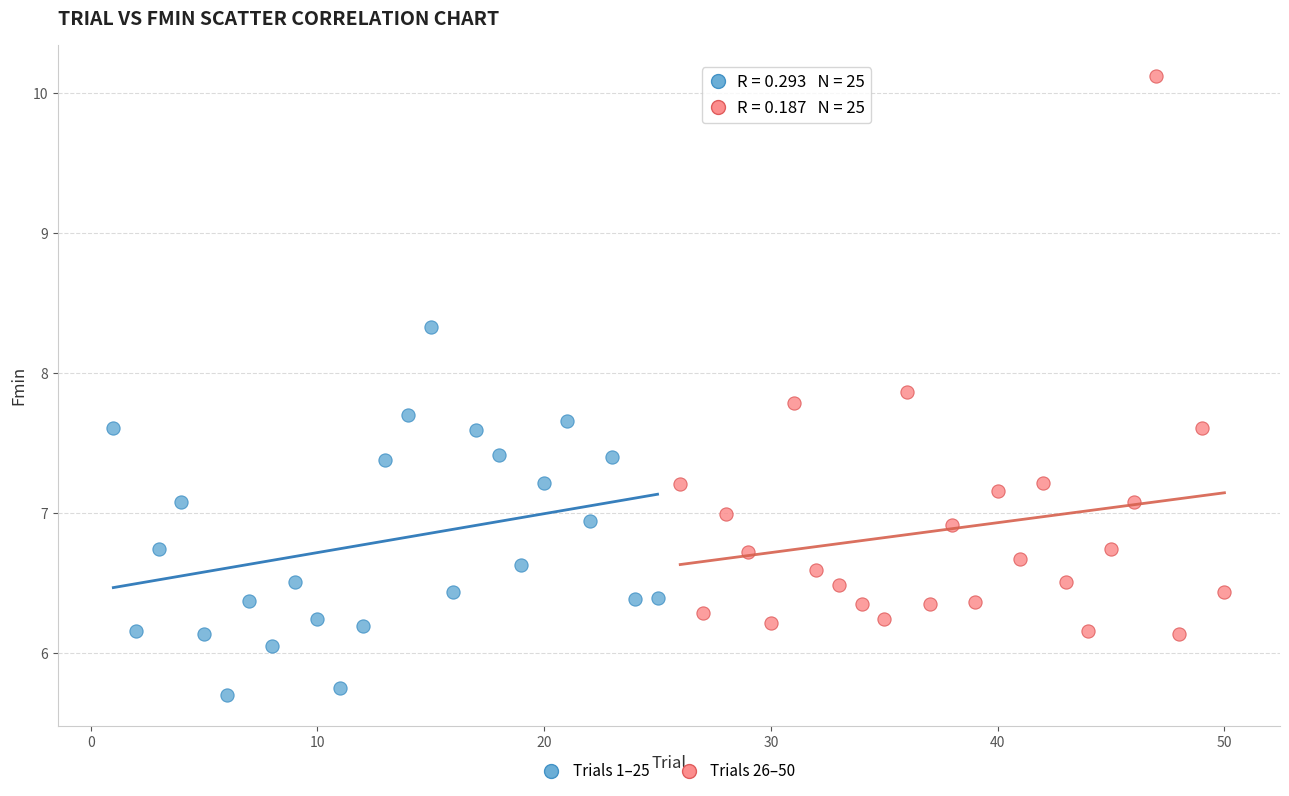

Which series contains the highest Y value?

Trials 26–50